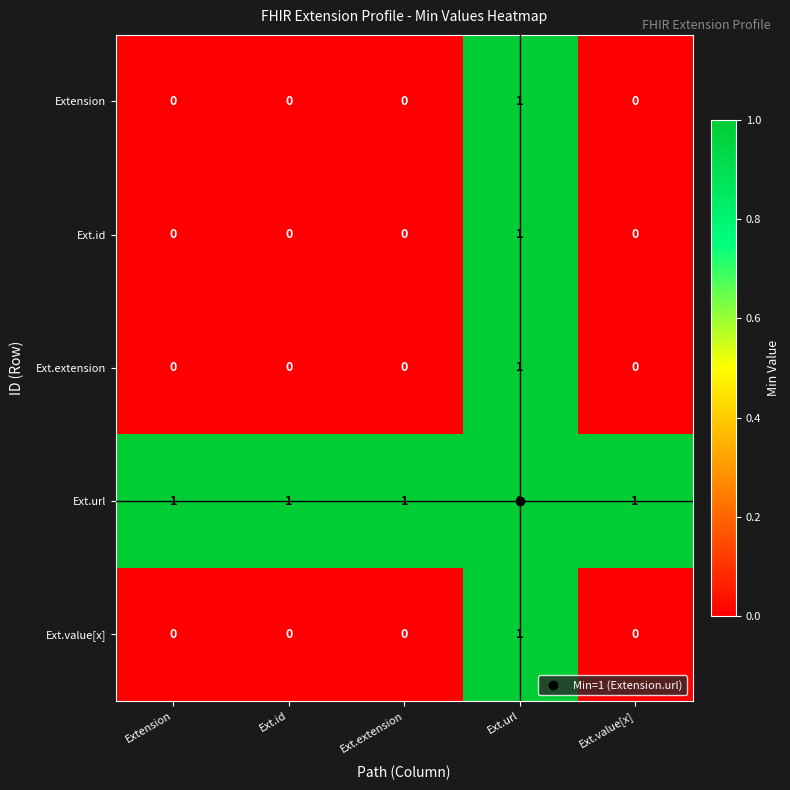

True or false: Ext.value[x] has a value of 0 at Ext.id.

True